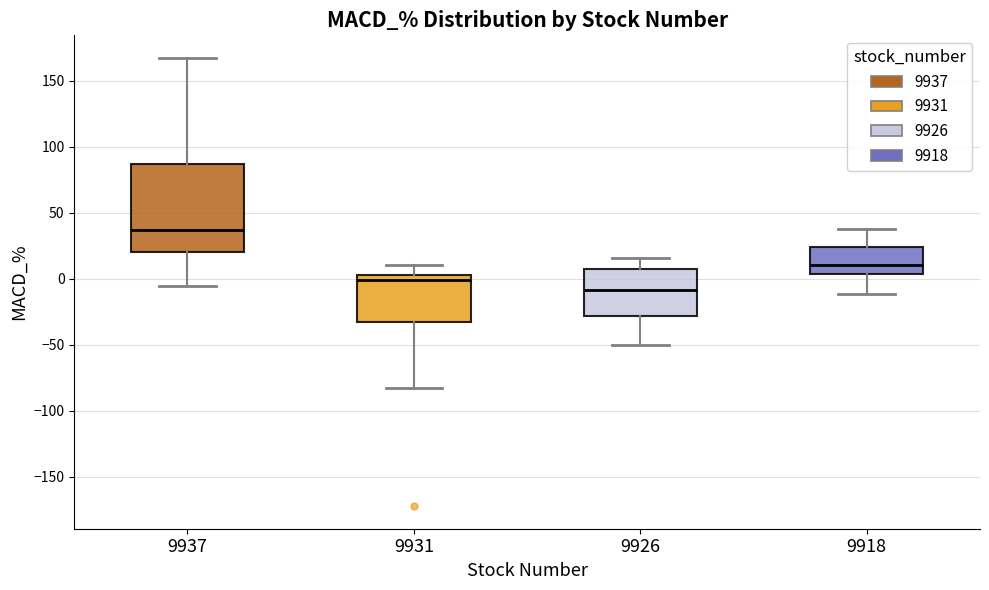

Comparing the boxes themselves (not the whiskers), which one is the tallest?

9937